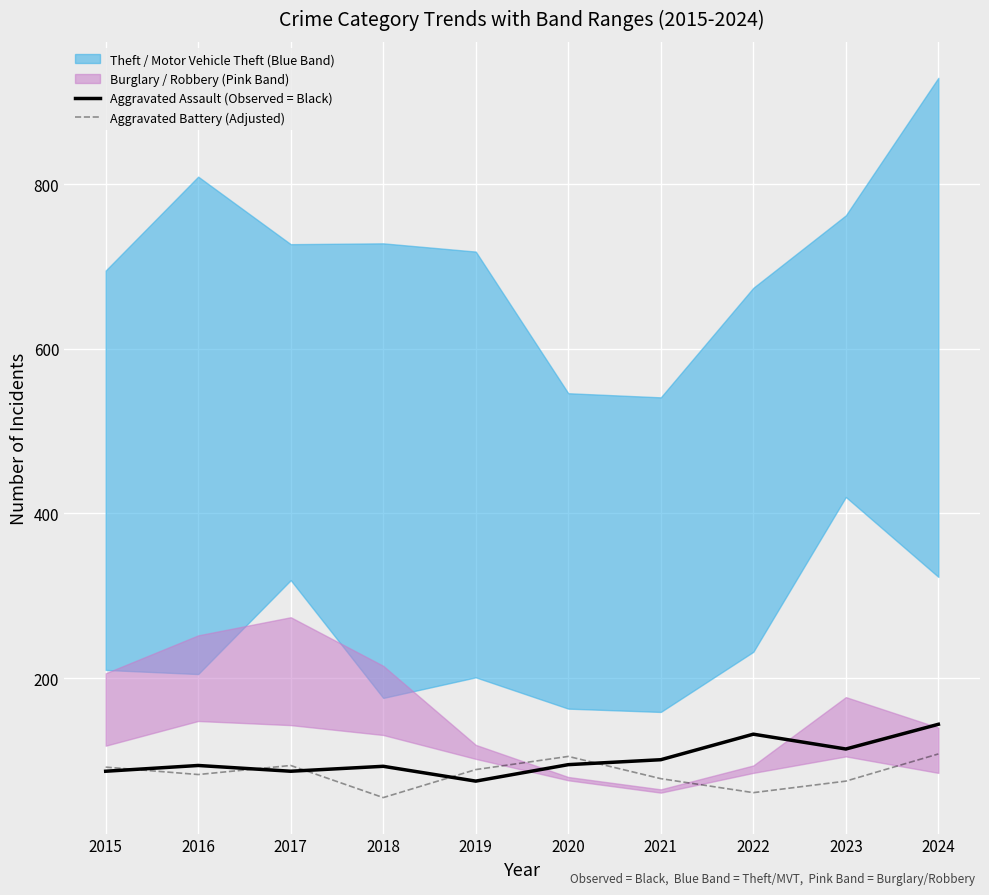

The Aggravated Battery (Adjusted) series shows 48 at 2016. True or false?

False